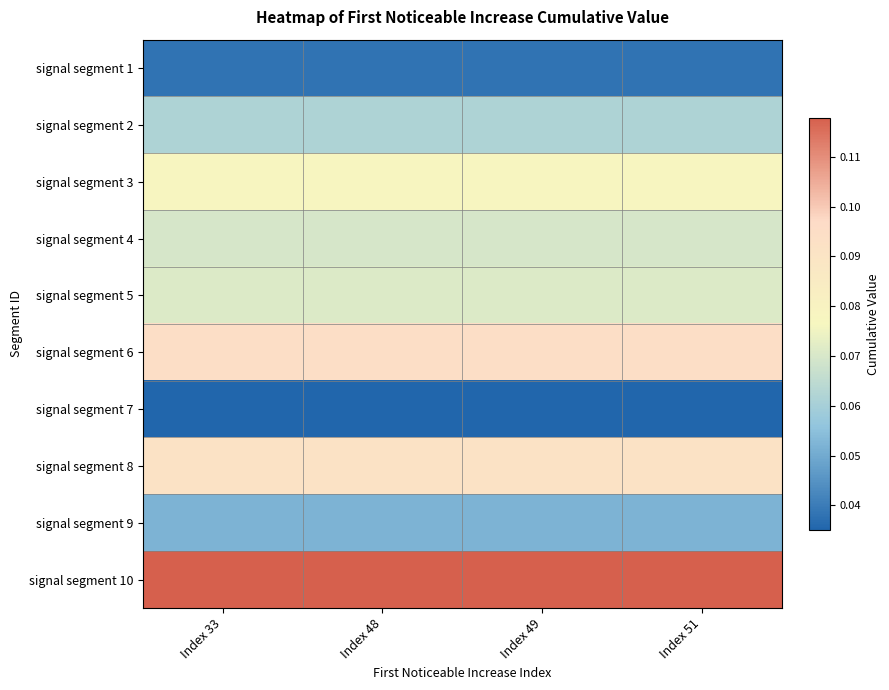

At which category is the sum across all series the highest?

Index 33